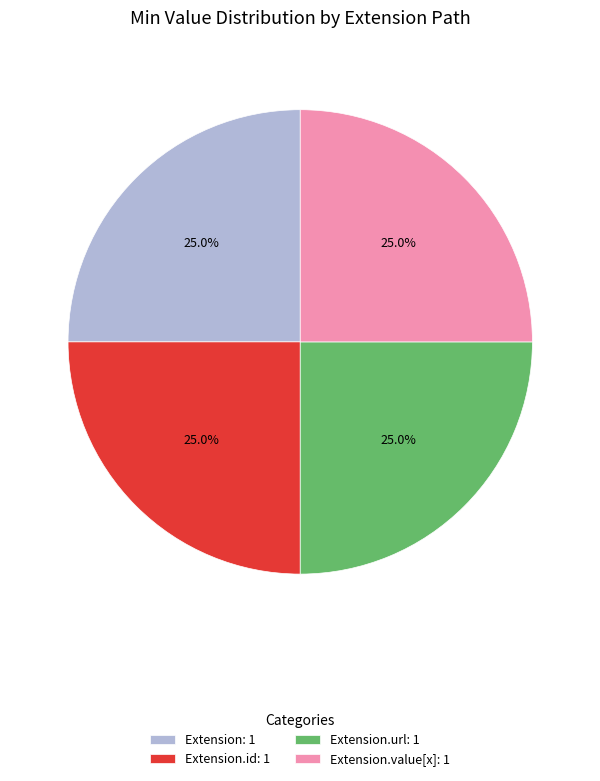

Does Extension: 1 represent more than half of the total?

No